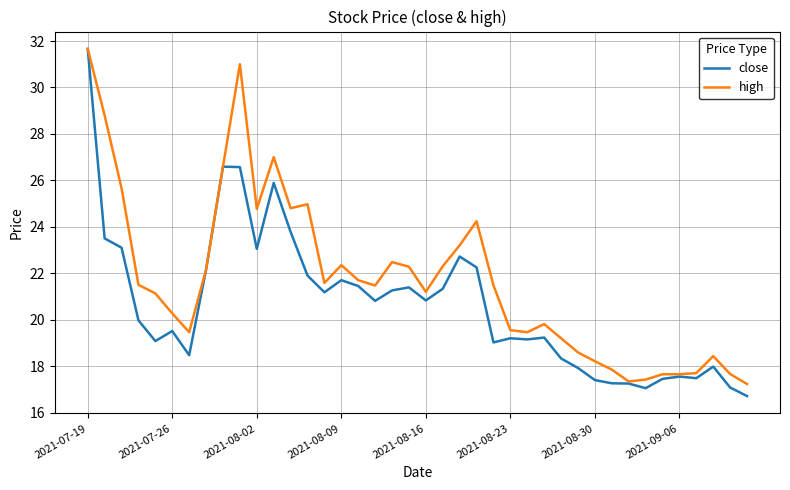

What is the smallest value displayed?

16.7